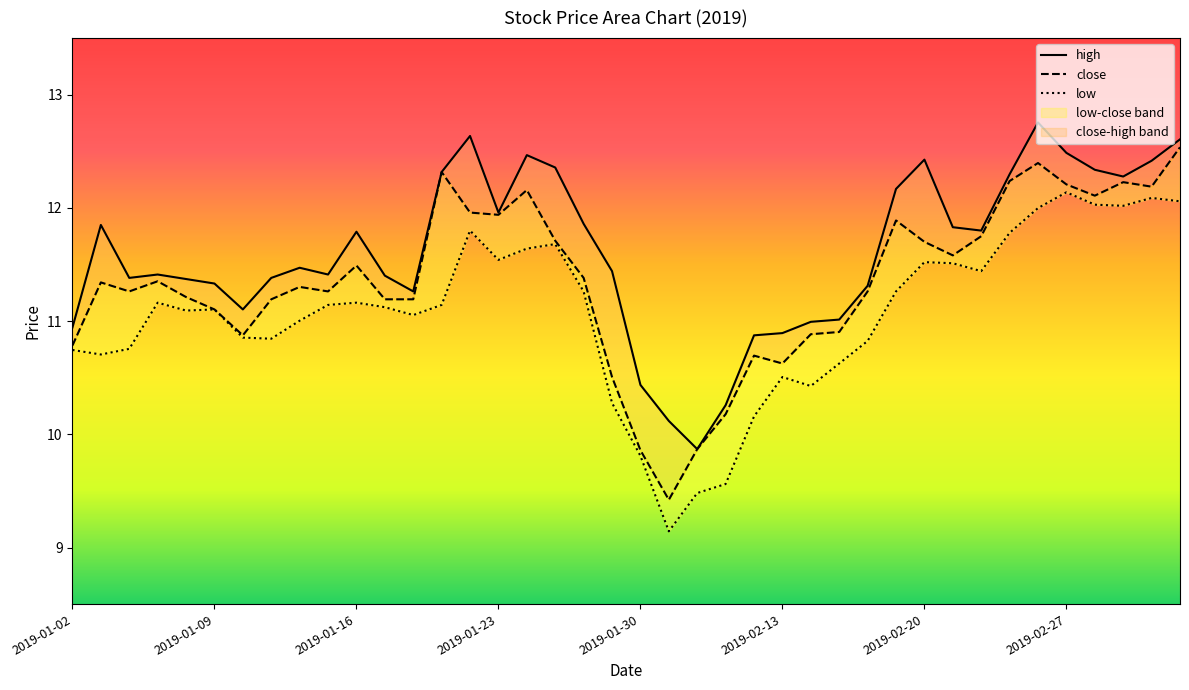

Where is close nearest to the value 10?

22